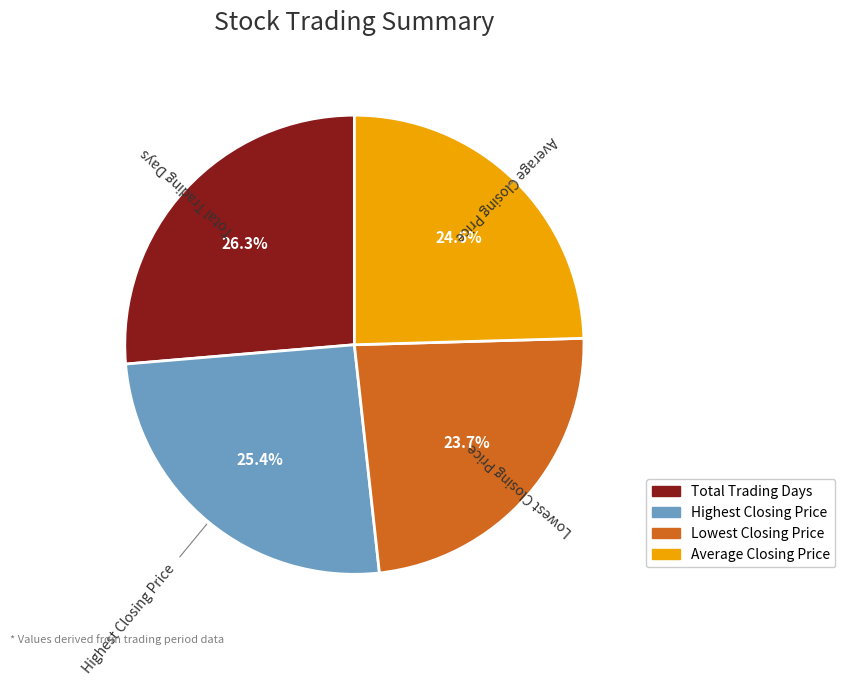

To the nearest percent, what is the difference between the largest and smallest slice percentages?

3%